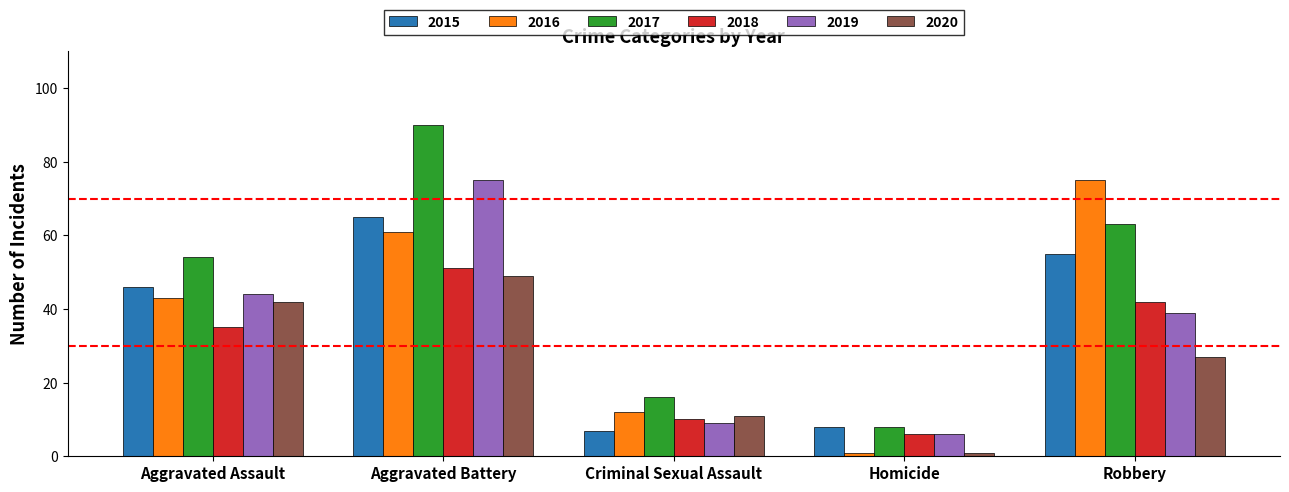

What is the sum of the 2018 values at Aggravated Battery and Robbery?

93